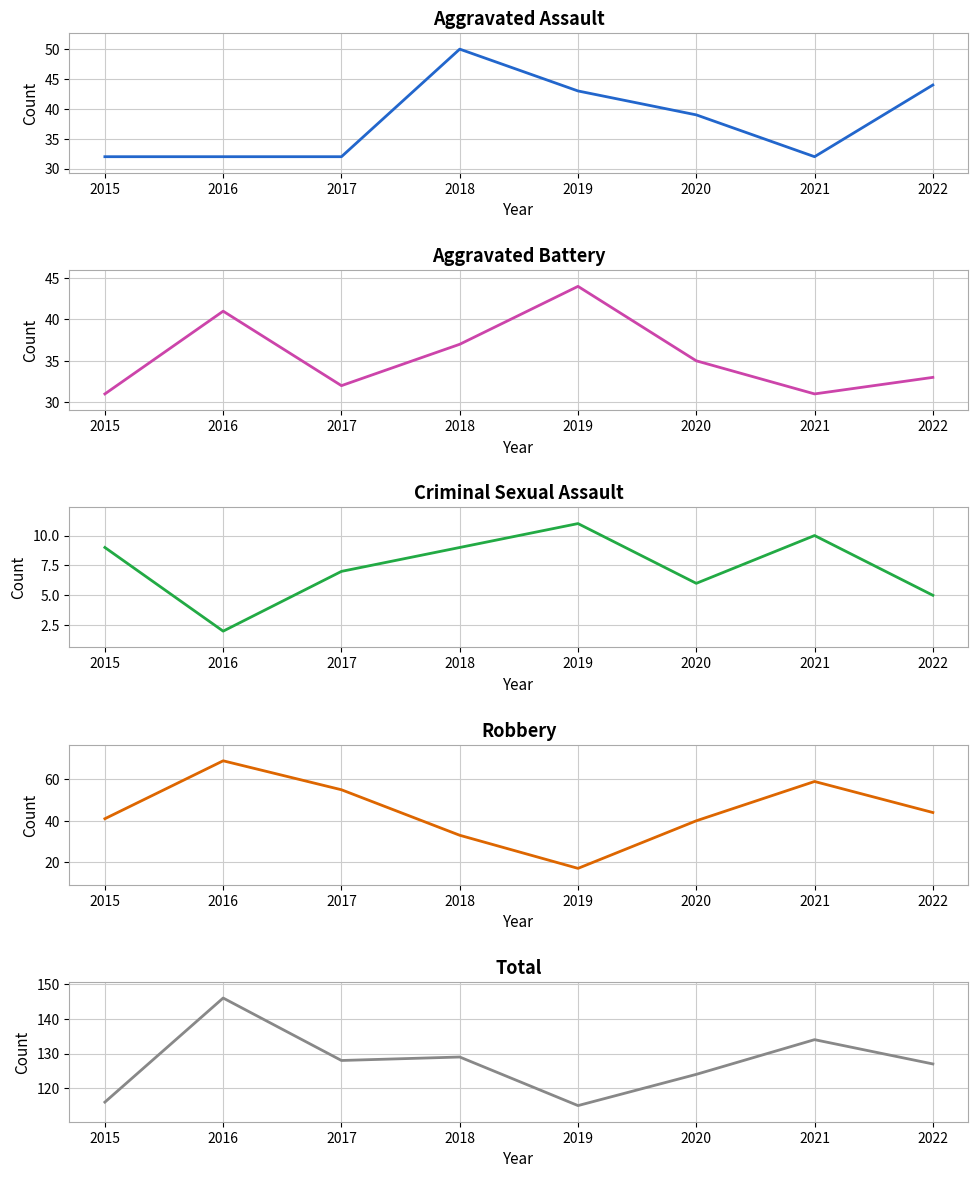

Which has a higher value, 2015 or 2017?

2015